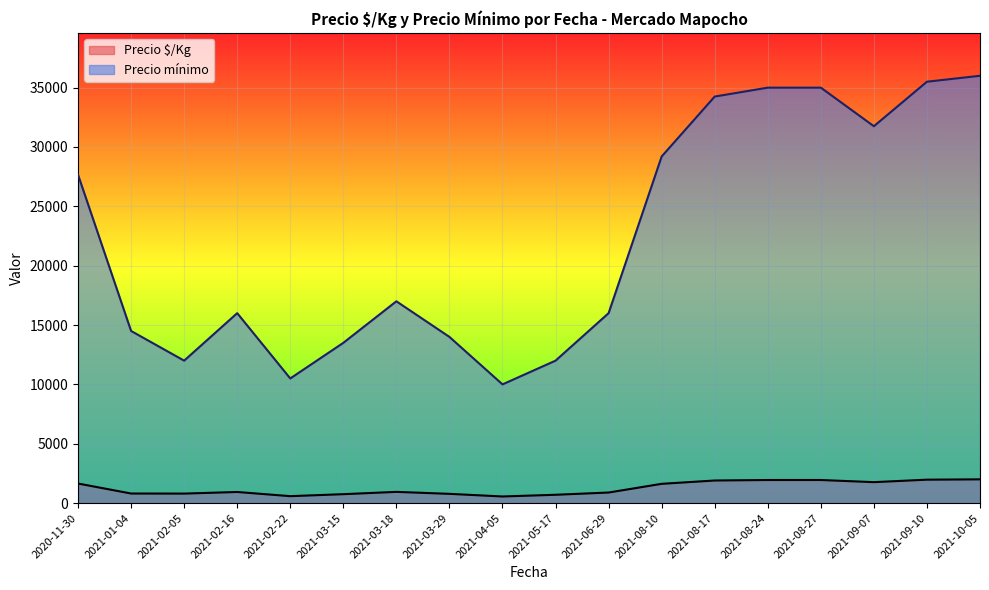

The value of Precio mínimo at 2021-08-17 is 11880. True or false?

False